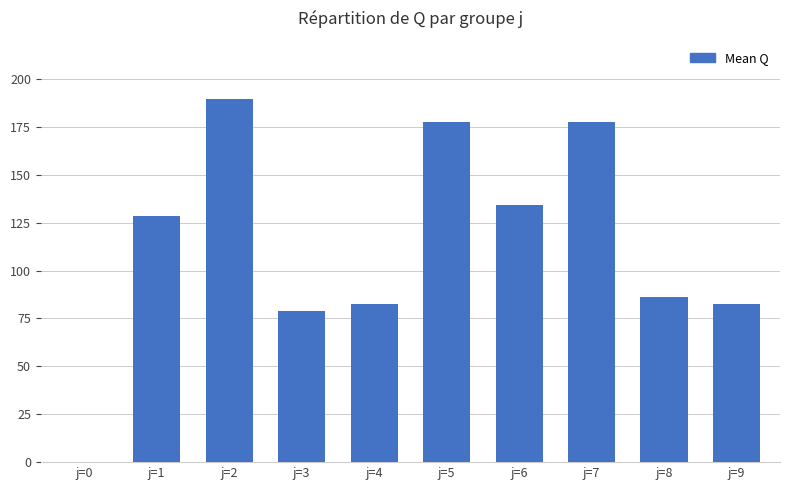

What is the maximum value shown in the chart?

189.6